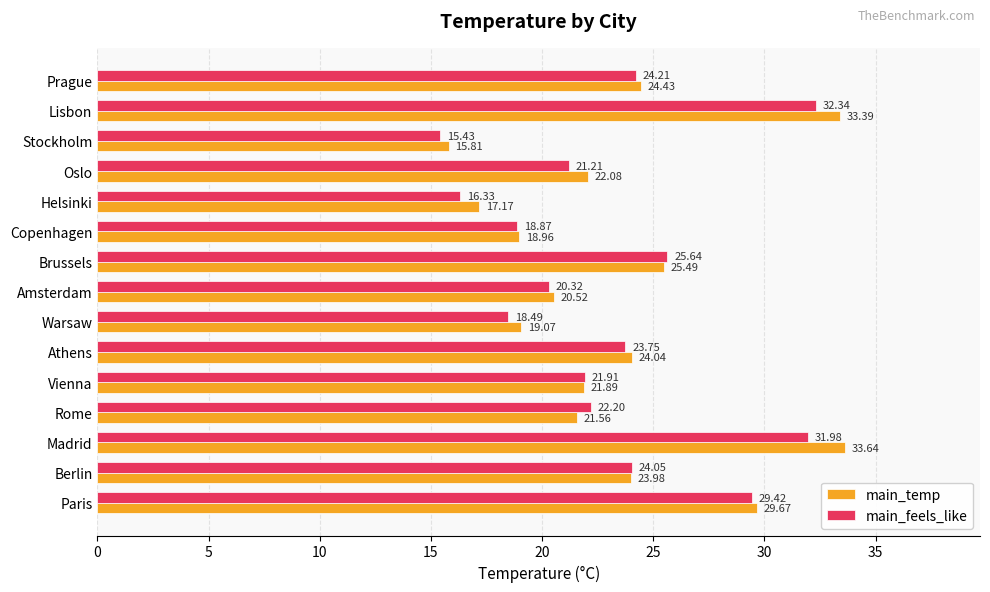

Which series has the largest total across all categories?

main_temp